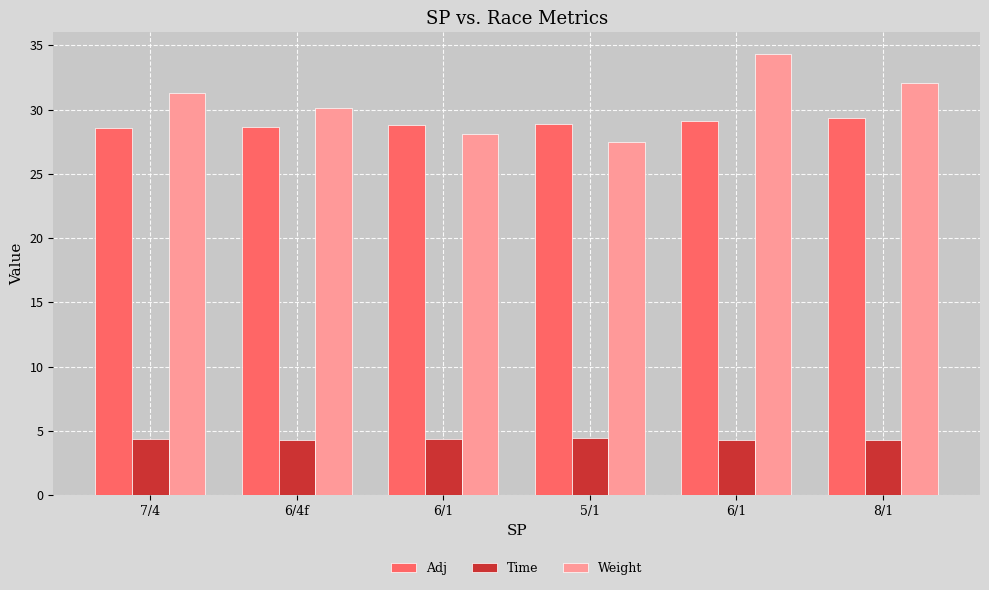

What is the highest value of the Adj series?

29.3